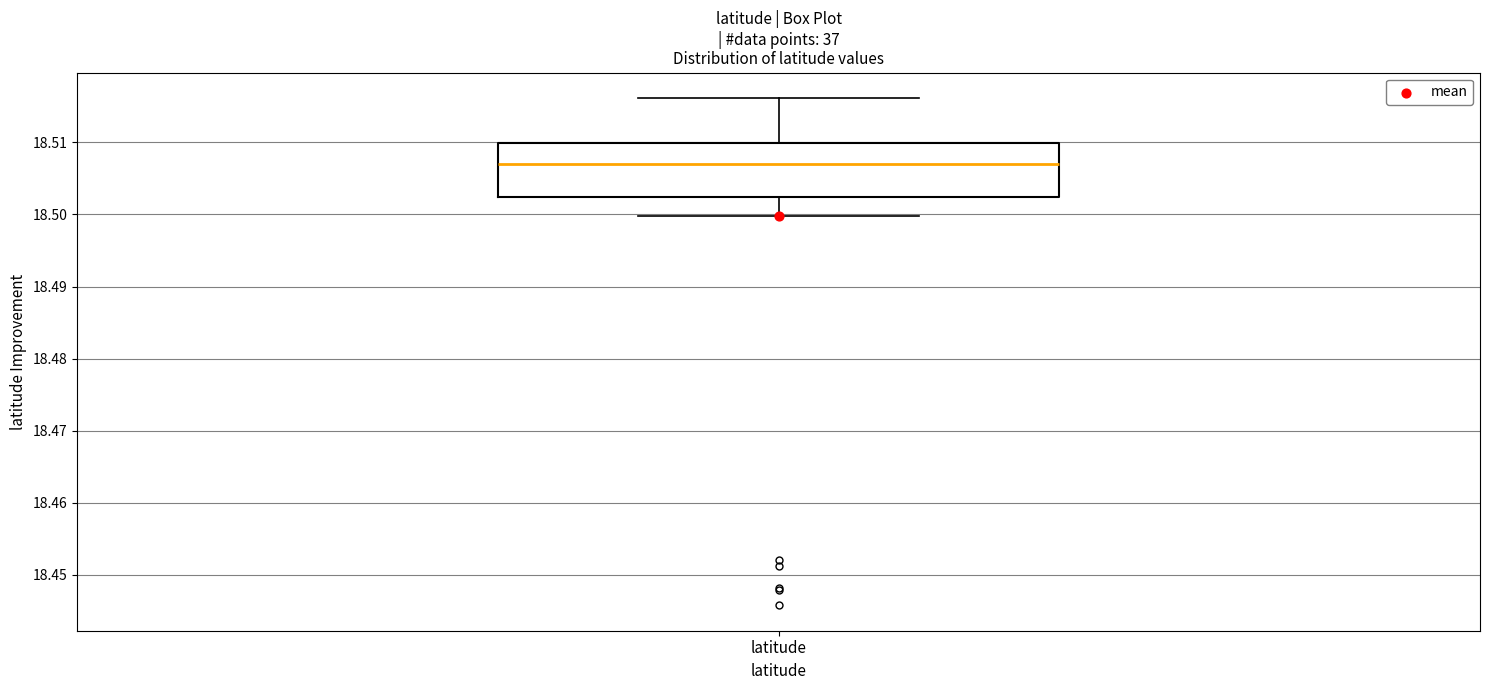

Transcribe this box plot: give where the median line is, the range the box spans, and where the two whiskers end, as read against the y-axis. The values are not printed on the chart, so give them approximately, as read against the axis.

median 18.507, box 18.502 to 18.510, whiskers 18.500 to 18.516